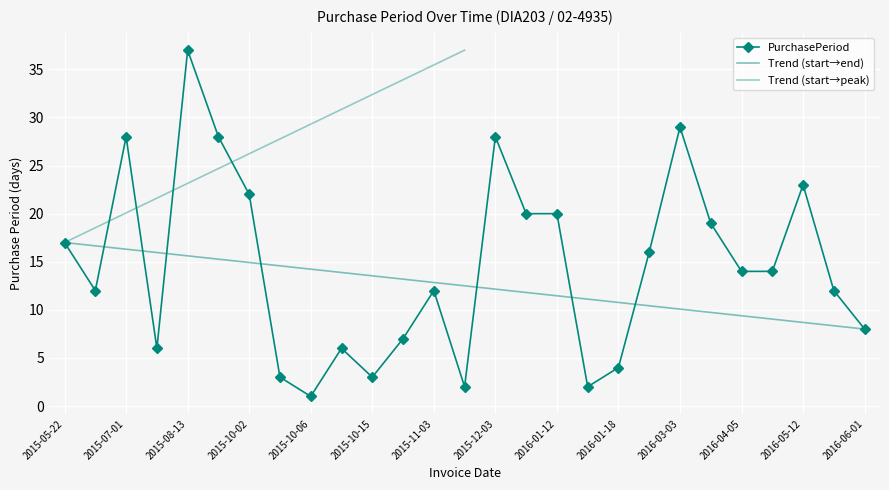

What is the minimum value shown in the chart?

1